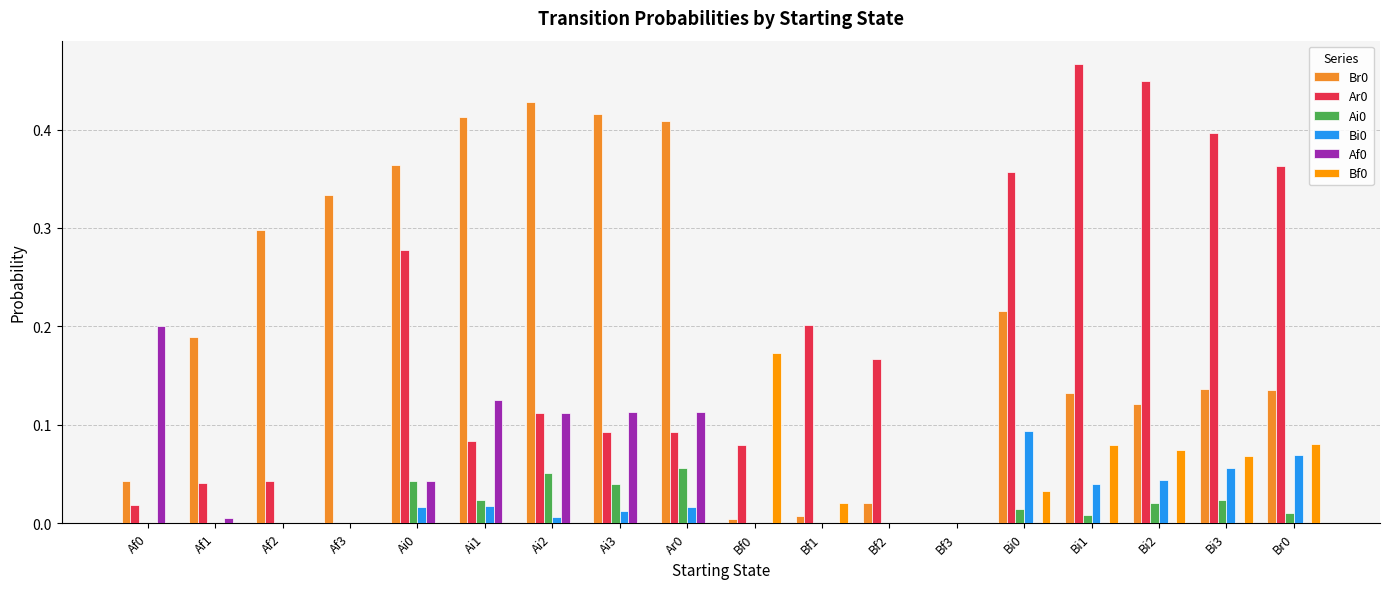

Is it true that Bf0 equals -0.1 at Ar0?

False